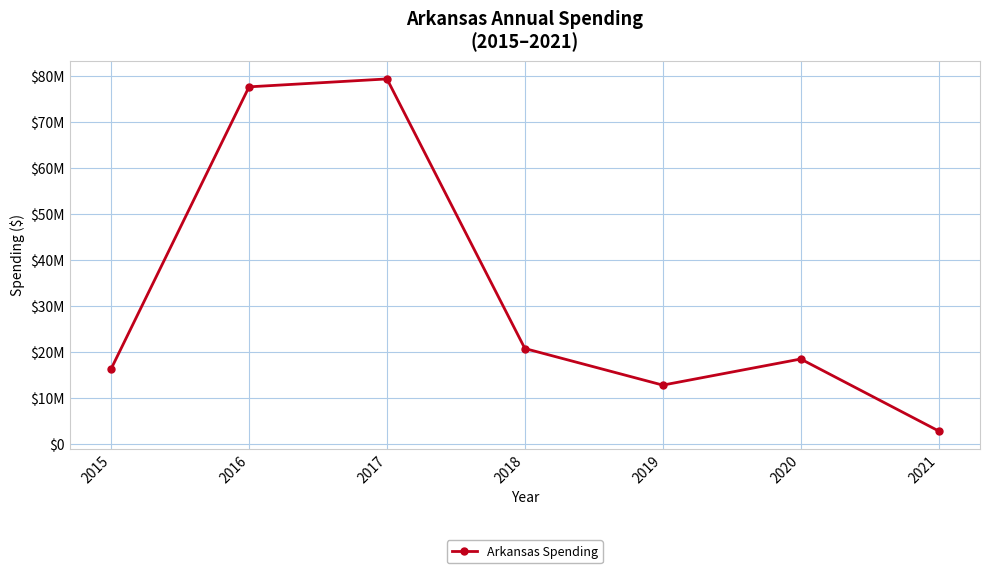

Which category has the lowest value across all series?

2021